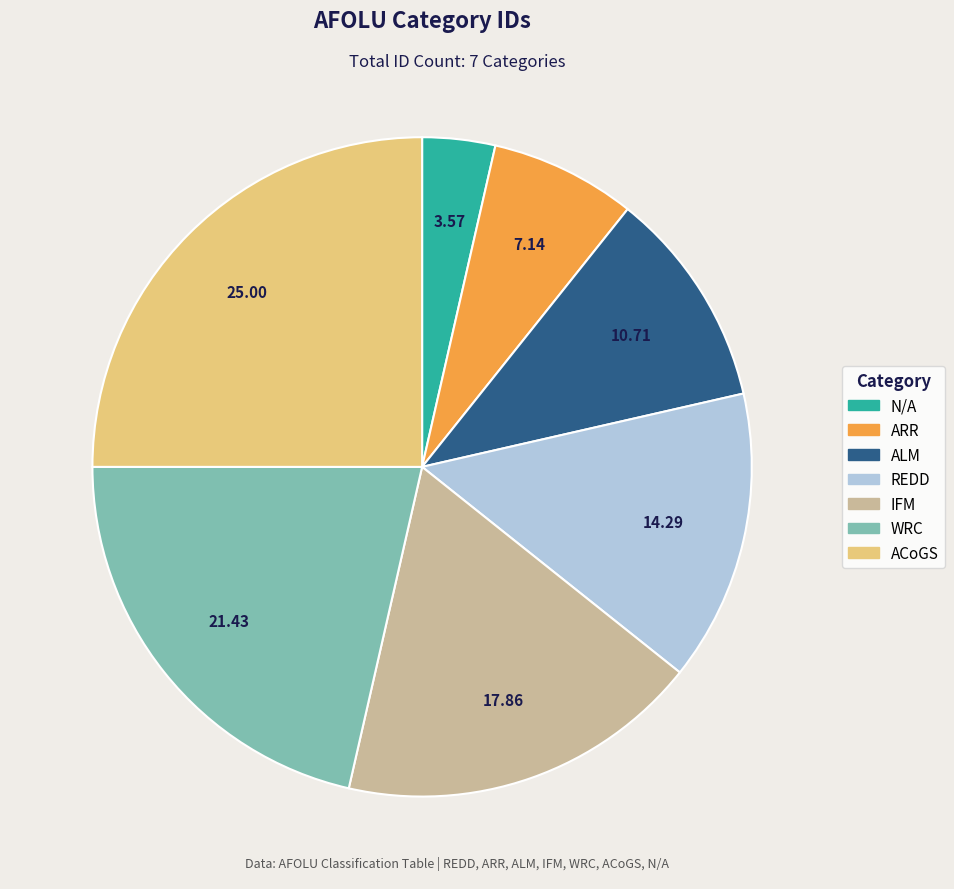

What is the largest slice in the pie chart?

ACoGS